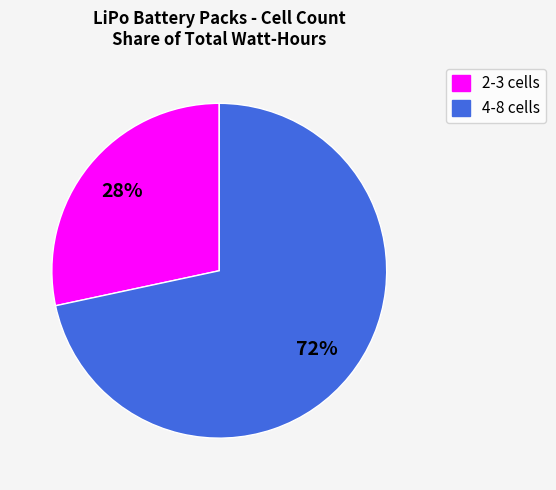

To the nearest percent, what is the average slice percentage?

50%